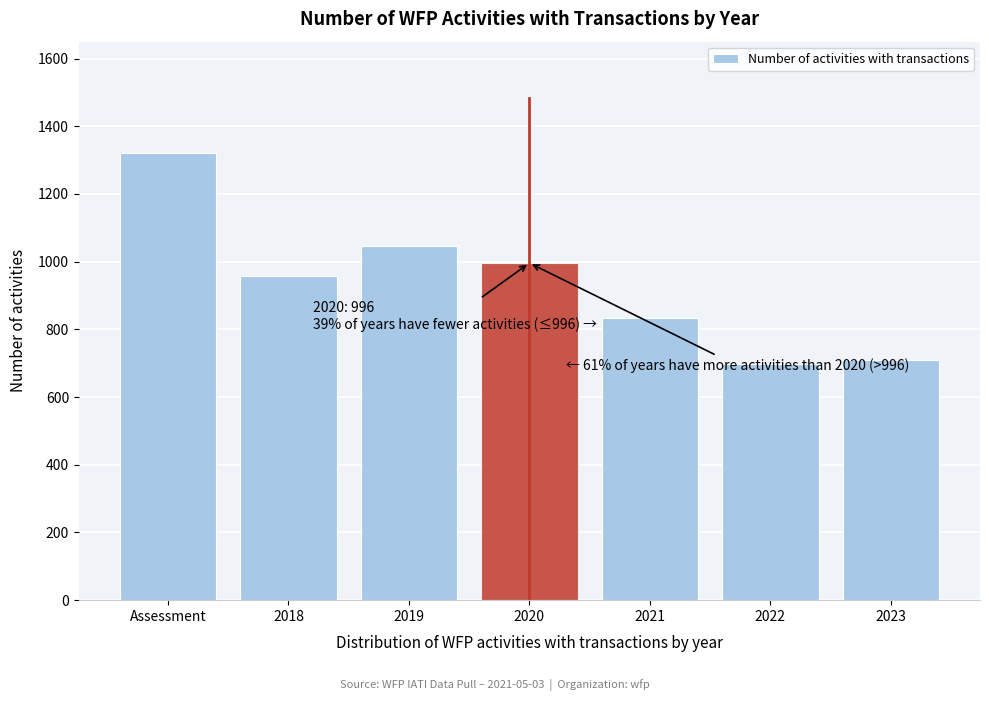

Reading right to left, transcribe all the data shown in this chart.

709	699	835	996	1047	958	1320